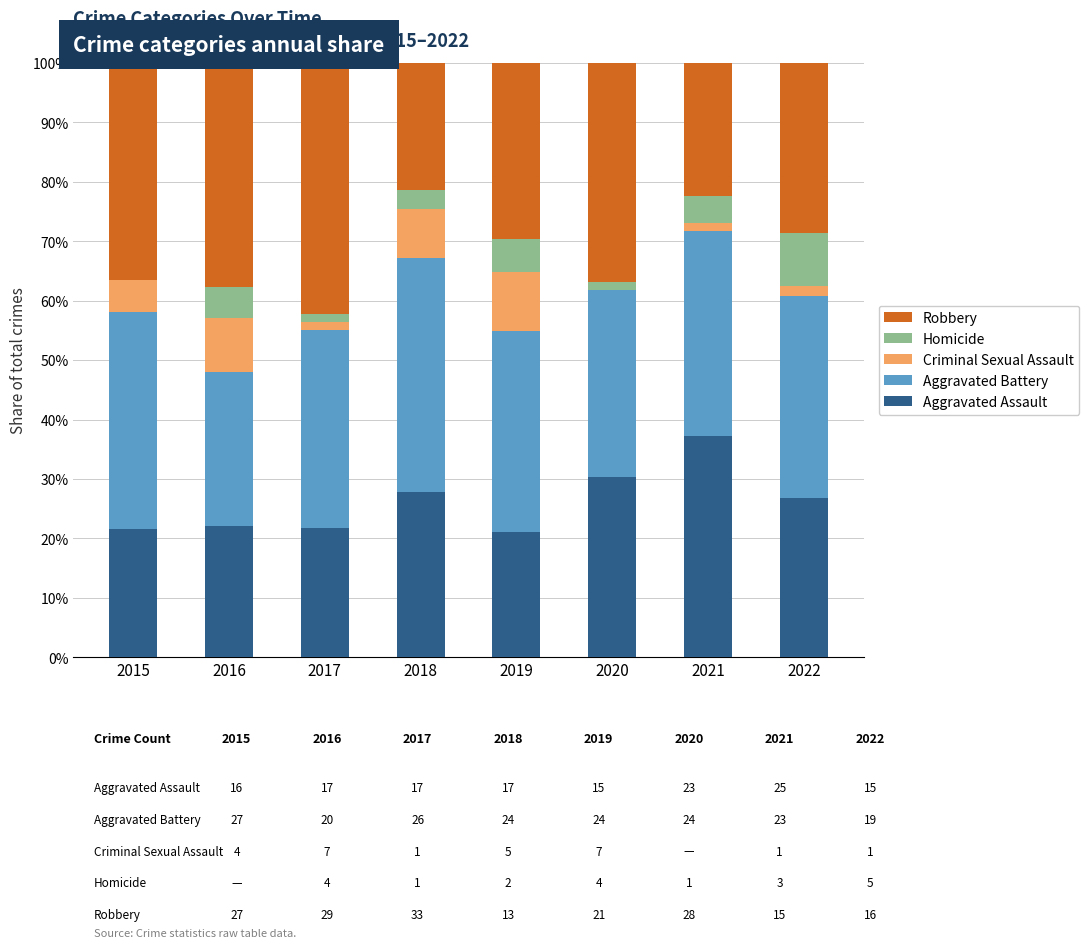

At which label does Aggravated Assault reach its peak?

2021